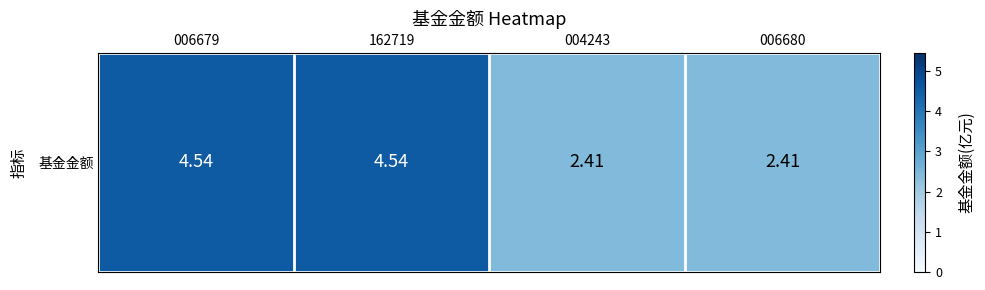

What is the difference between the second highest and minimum values?

2.1